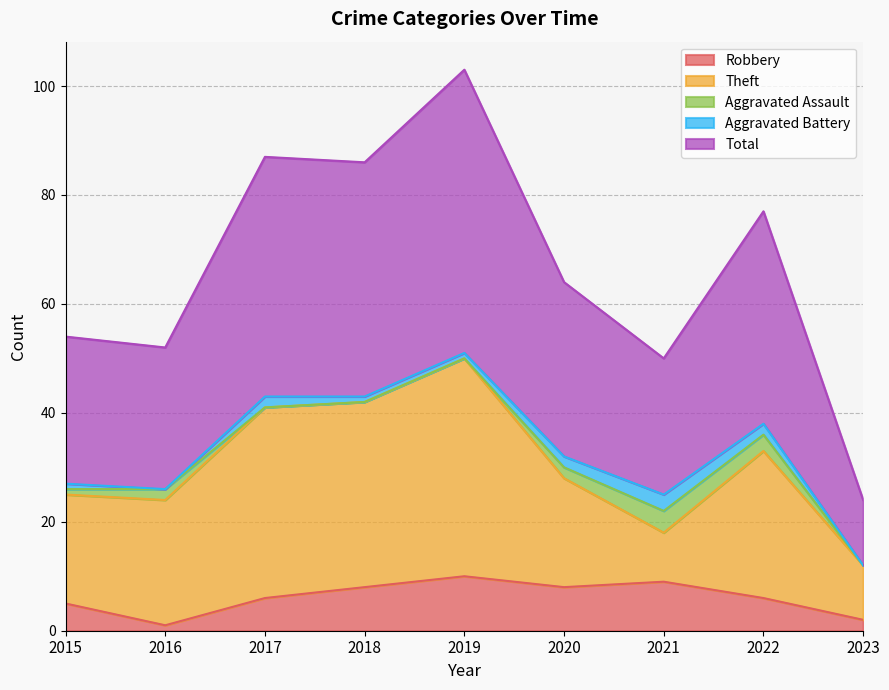

What is the spread (max minus min) of values at 2015?

26